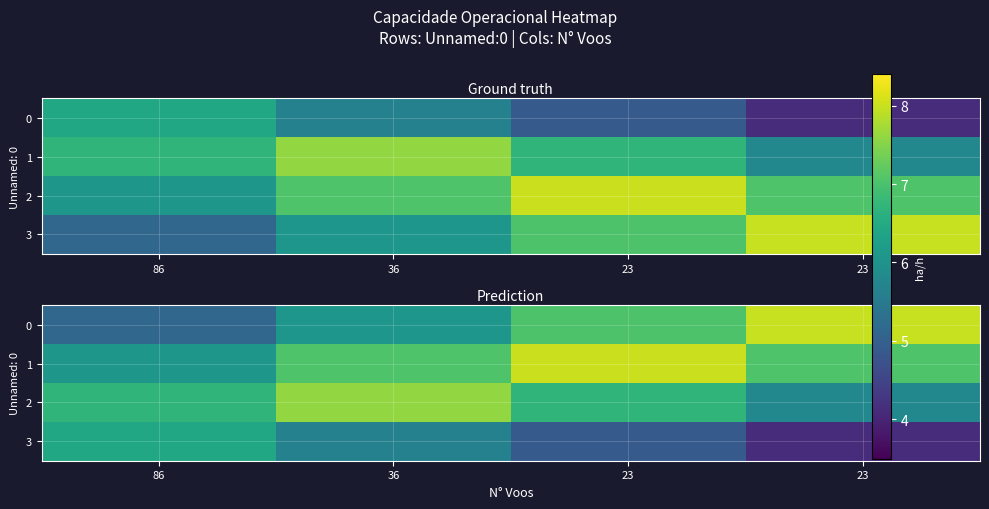

At 86, list the series in order from largest to smallest.

2, 3, 1, 0